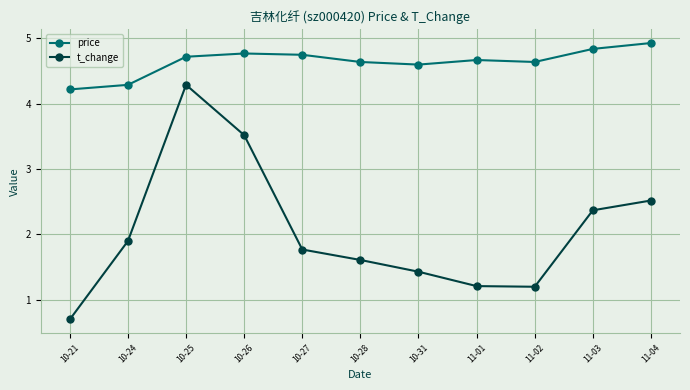

What is the difference between the highest and lowest values at 11-04?

2.4